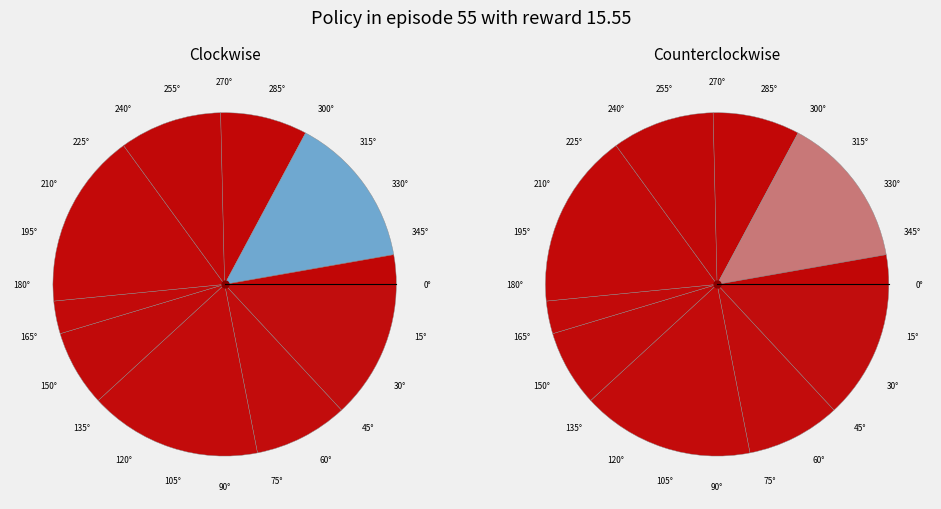

Does any single category account for the majority?

No